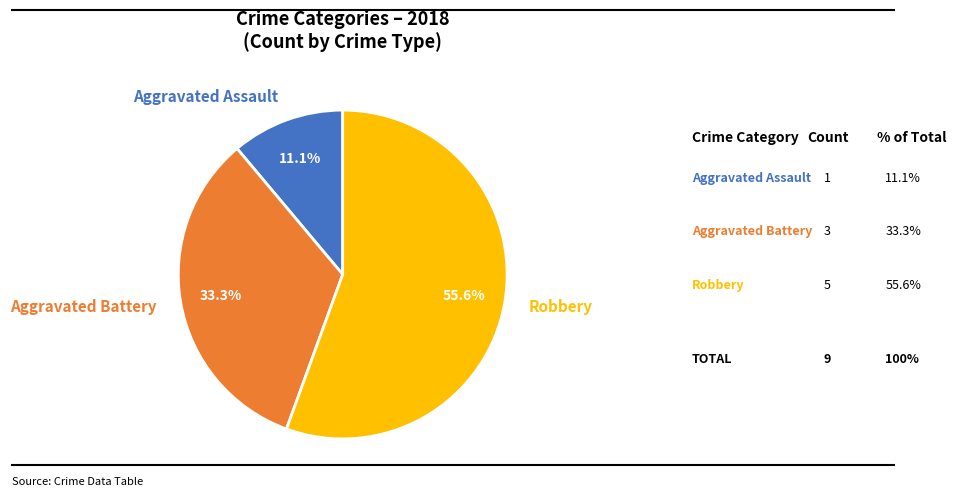

Is there a majority slice in this chart?

Yes